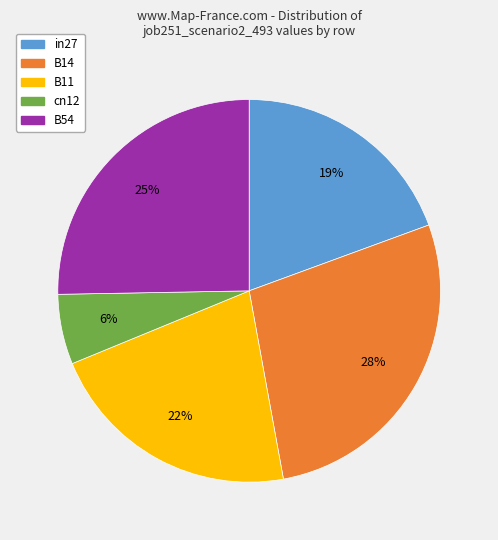

To the nearest percent, what percentage of the pie is B11?

22%